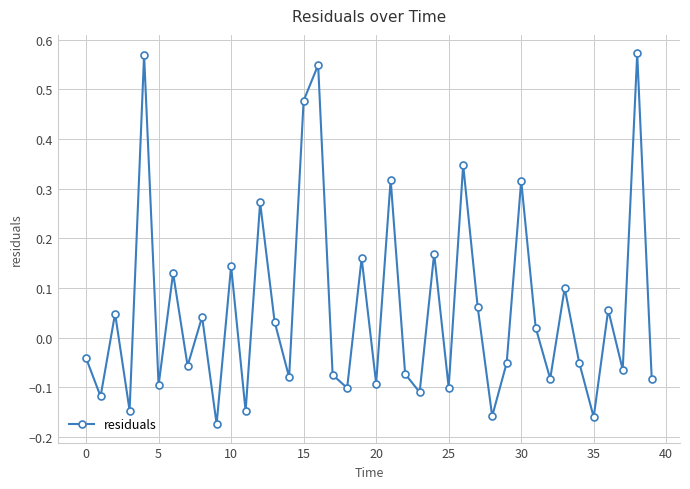

How many lines are shown in the chart?

1